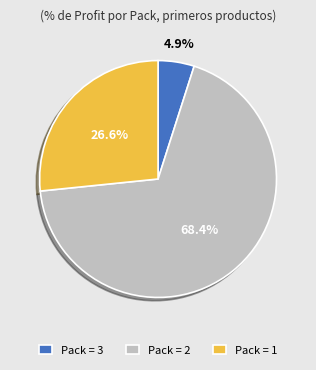

Is there any slice that represents more than half of the pie?

Yes